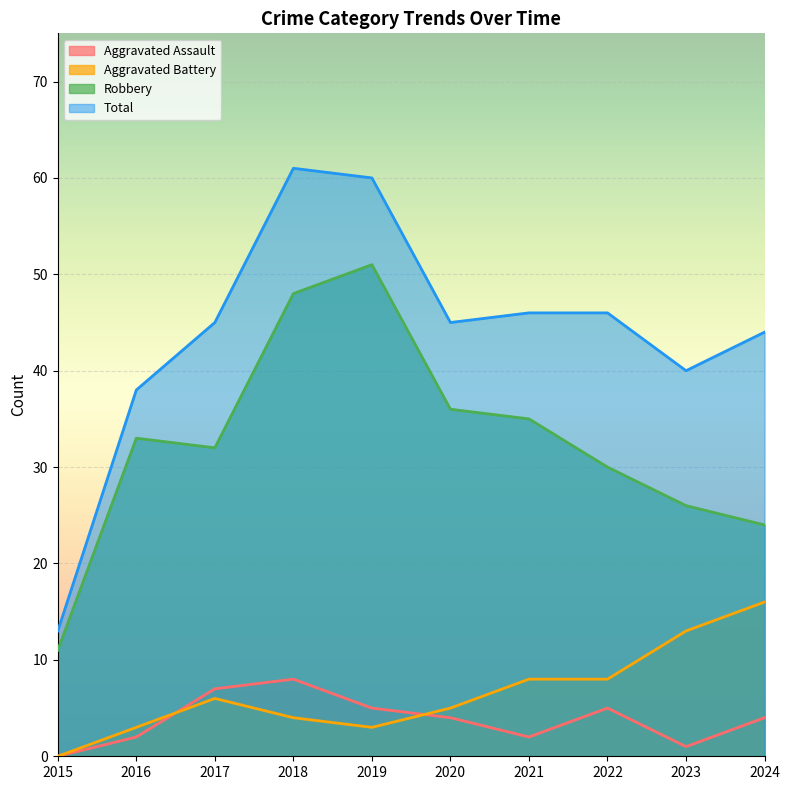

Which series has the largest total across all categories?

Total